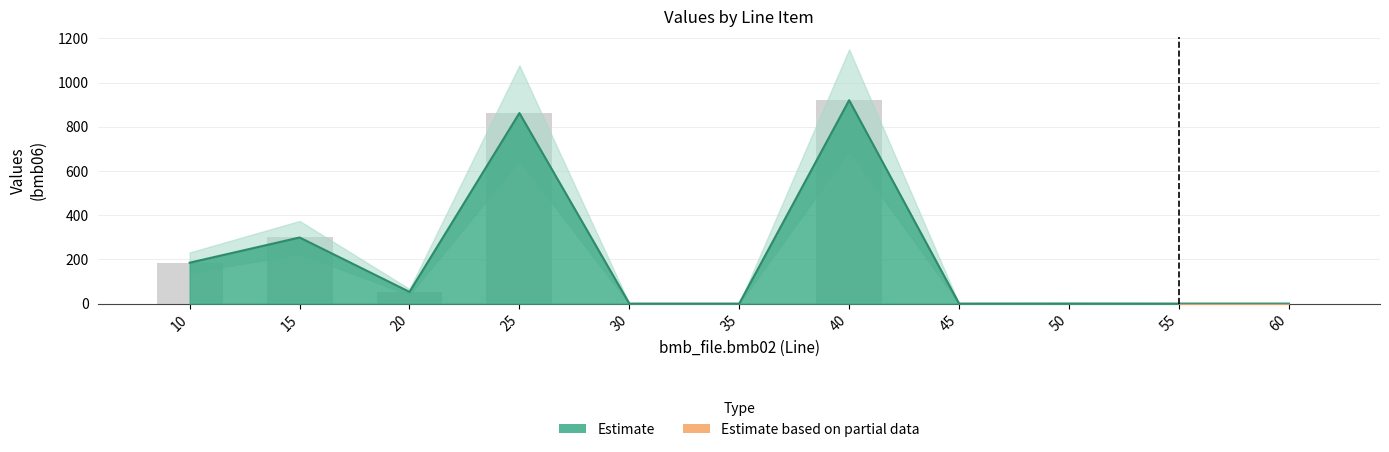

The value of bmb10_fac2 at 10 is 0.4. True or false?

False